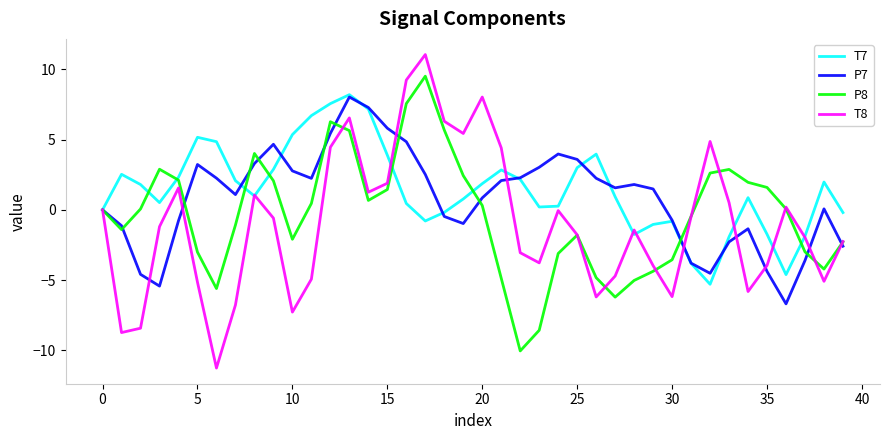

What is the minimum value for T8?

-11.3